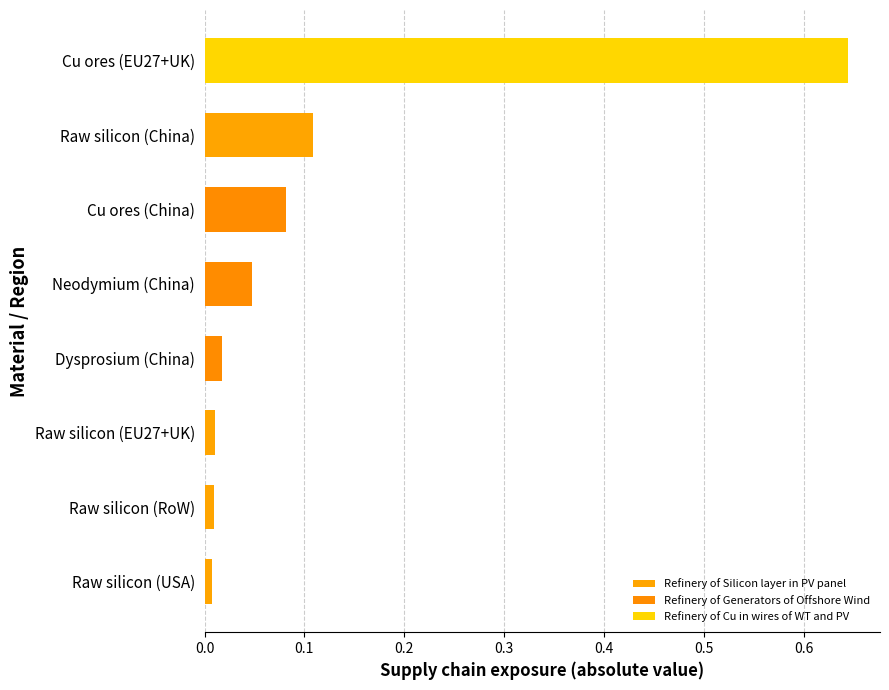

How many data points does each series have?

8